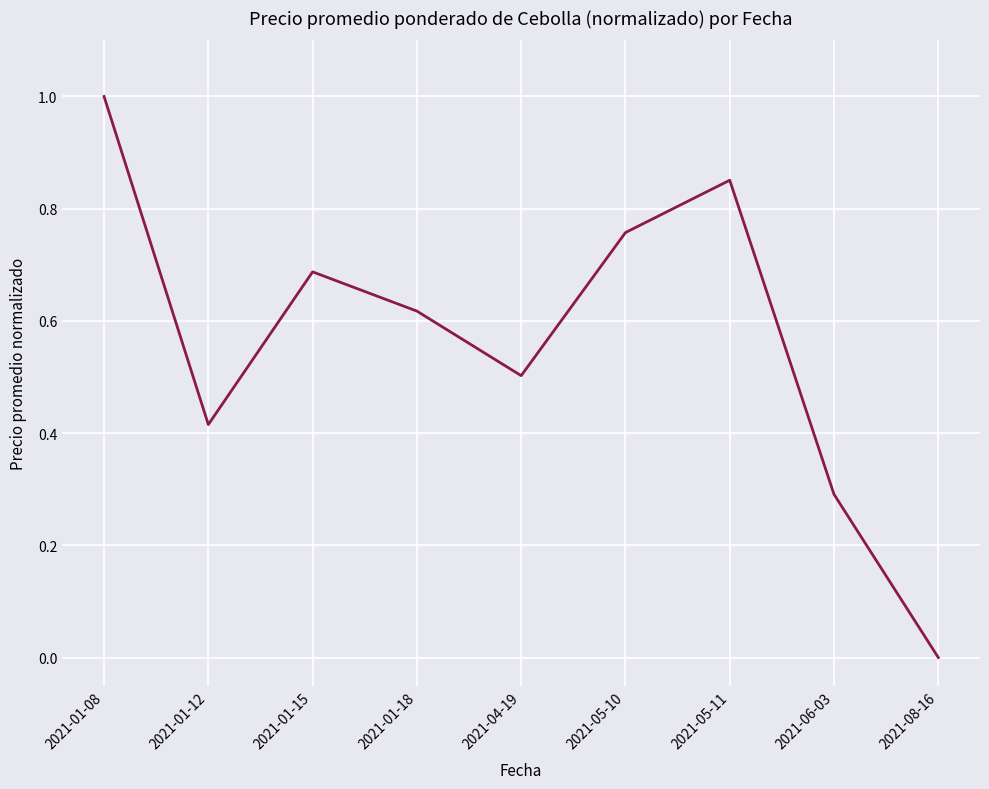

What position from the right is 2021-08-16?

1